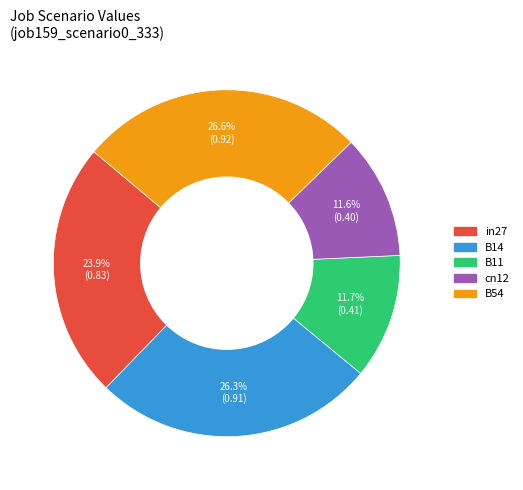

Does cn12 account for over 50% of the chart?

No